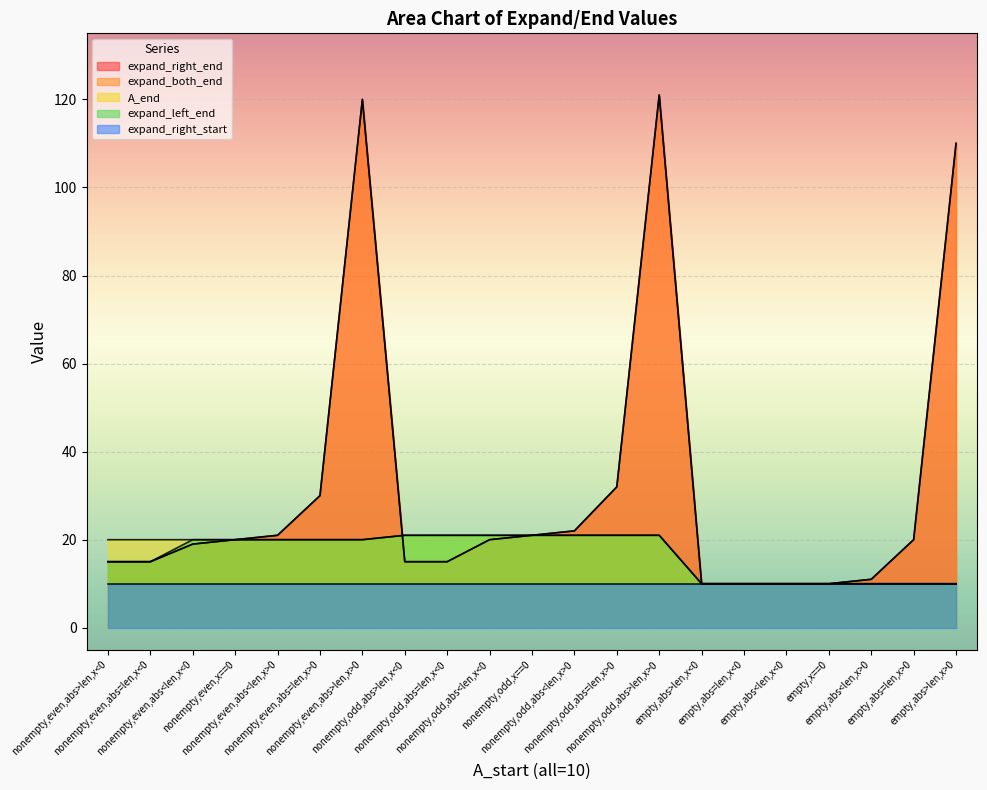

At which label does A_end reach its peak?

nonempty,odd,abs>len,x<0